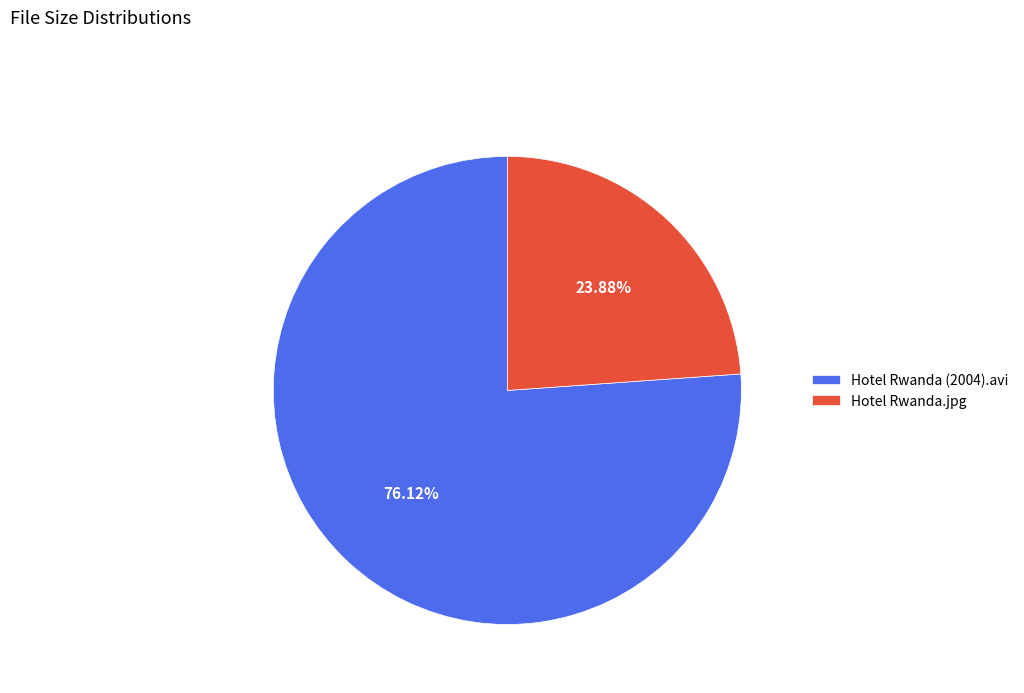

Does Hotel Rwanda.jpg account for over 50% of the chart?

No